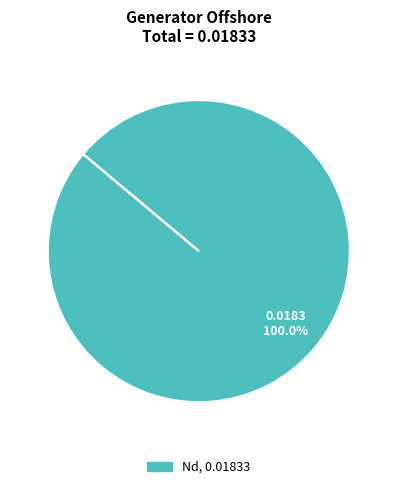

Does any single category account for the majority?

Yes